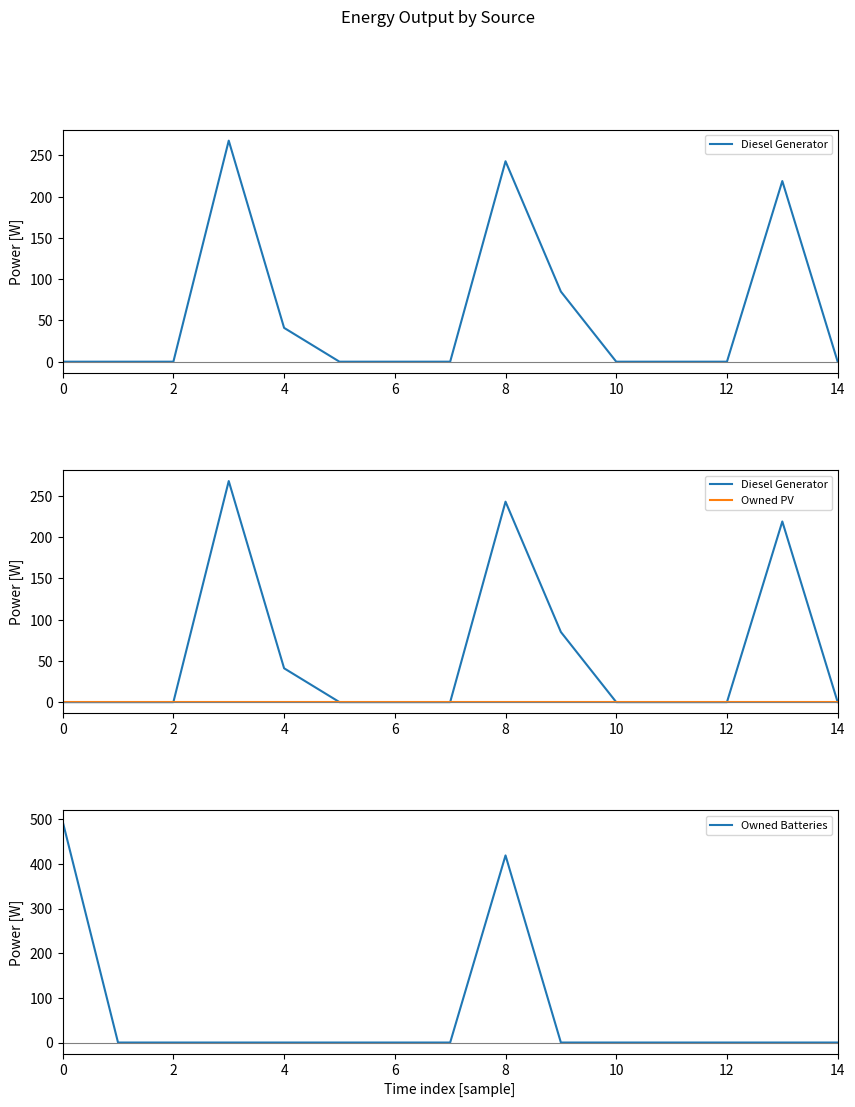

Reading right to left, what are all the values shown in this chart?

Diesel Generator: 0	219	0	0	0	85	243	0	0	0	41	268	0	0	0
Owned PV: 0	0	0	0	0	0	0	0	0	0	0	0	0	0	0
Owned Batteries: 0	0	0	0	0	0	419	0	0	0	0	0	0	0	495